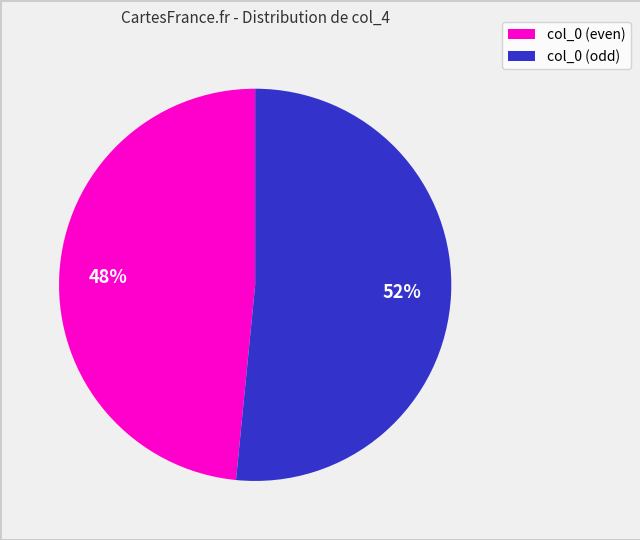

Is there any slice that represents more than half of the pie?

Yes